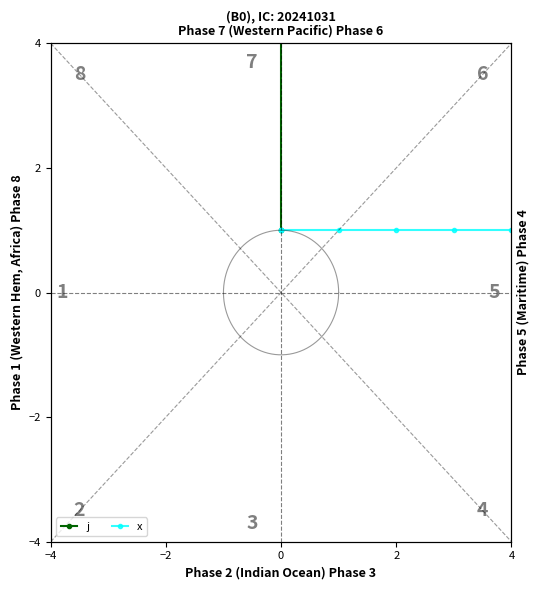

True or false: x and j cross at least once.

False